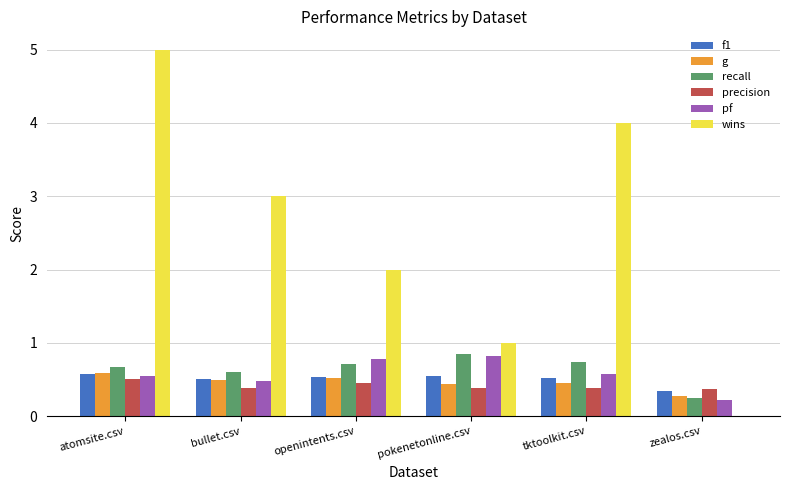

Which series has the largest total across all categories?

wins